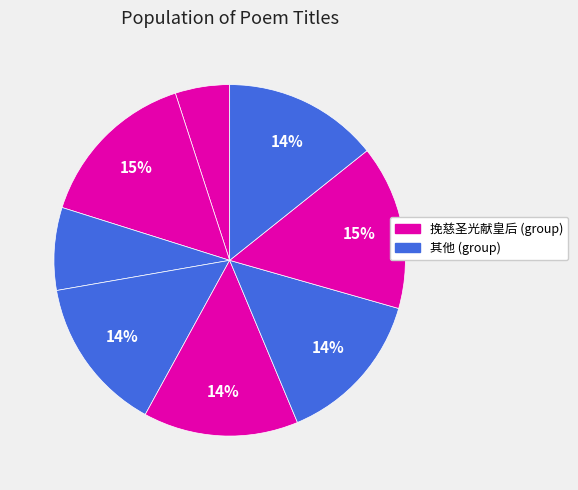

To the nearest percent, what is the average slice percentage?

12%